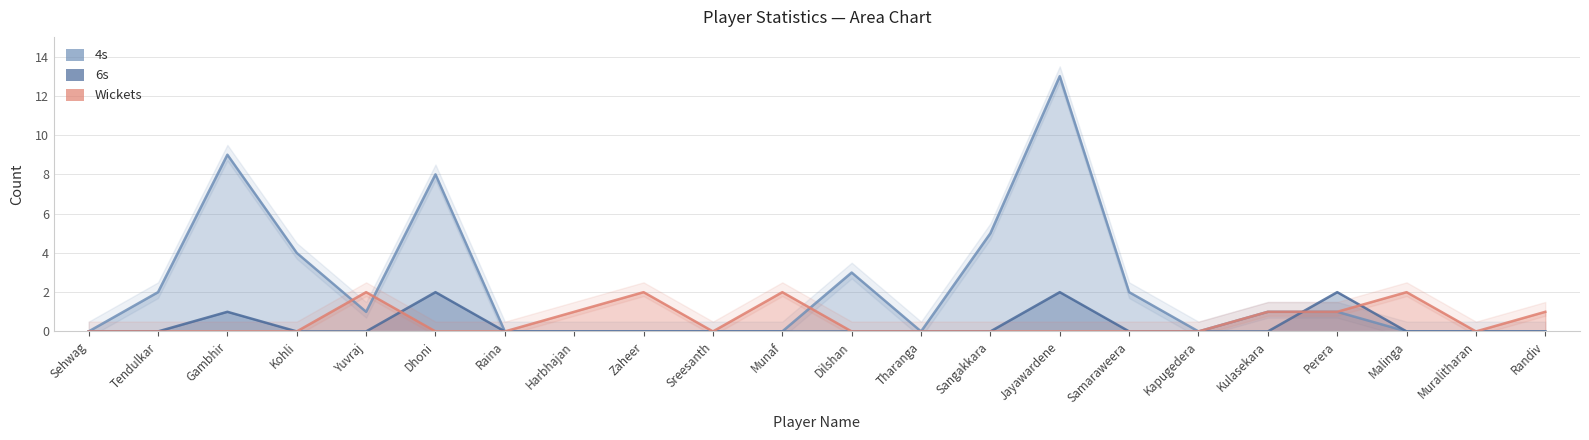

Is the value of Wickets at Perera greater than the value of 4s at Sehwag?

Yes